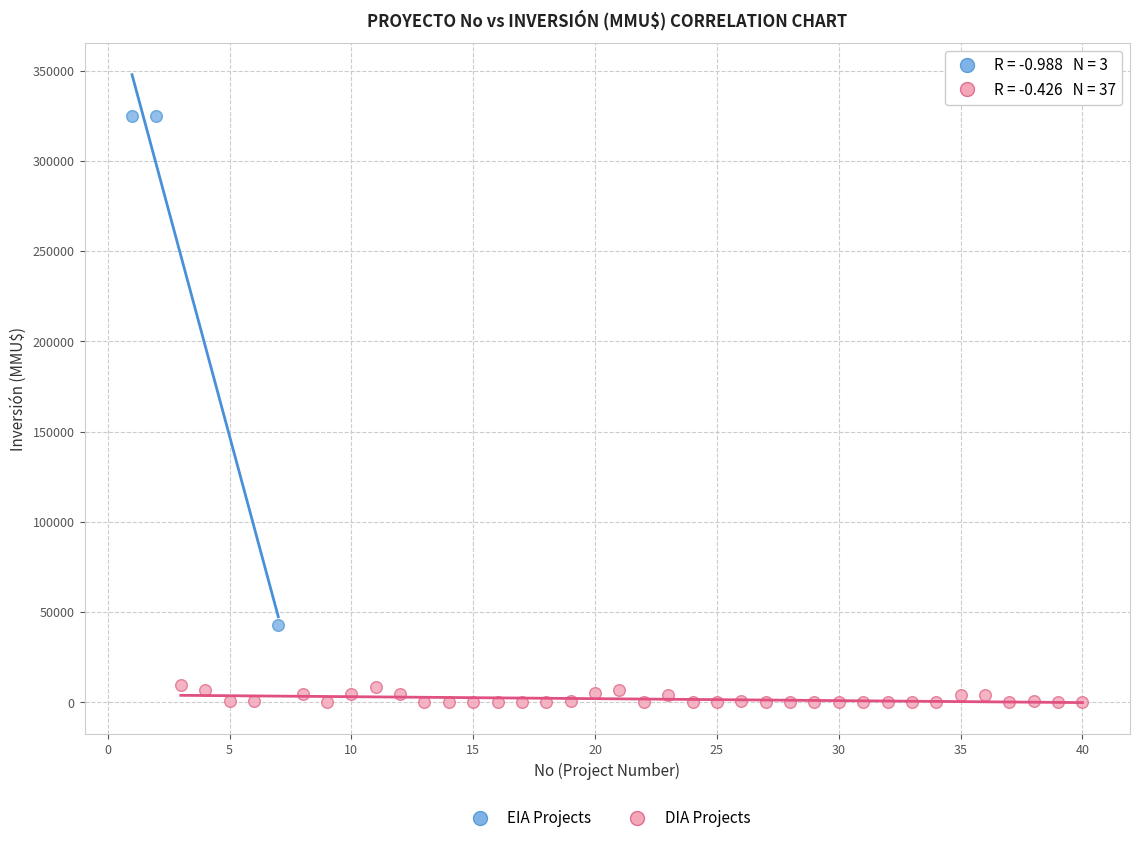

Which series has the widest spread of Y values?

EIA Projects